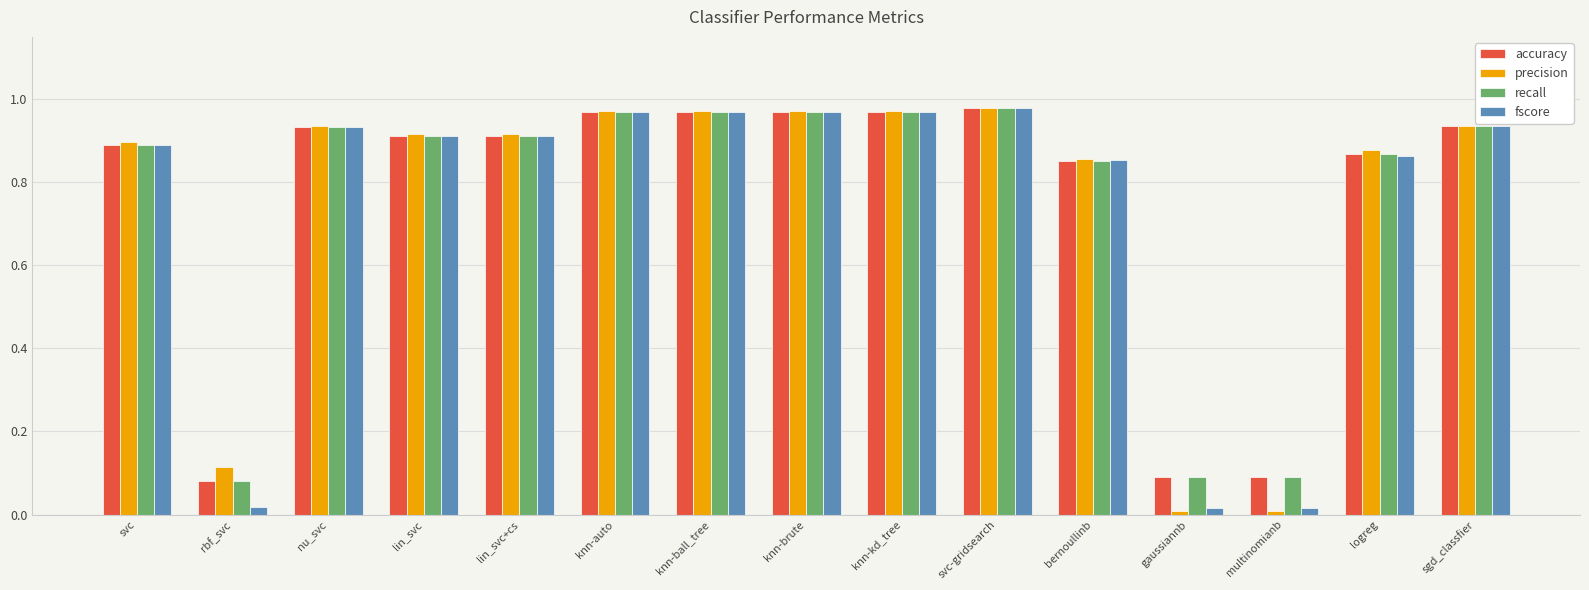

What is the label of the 8th bar from the right?

knn-brute